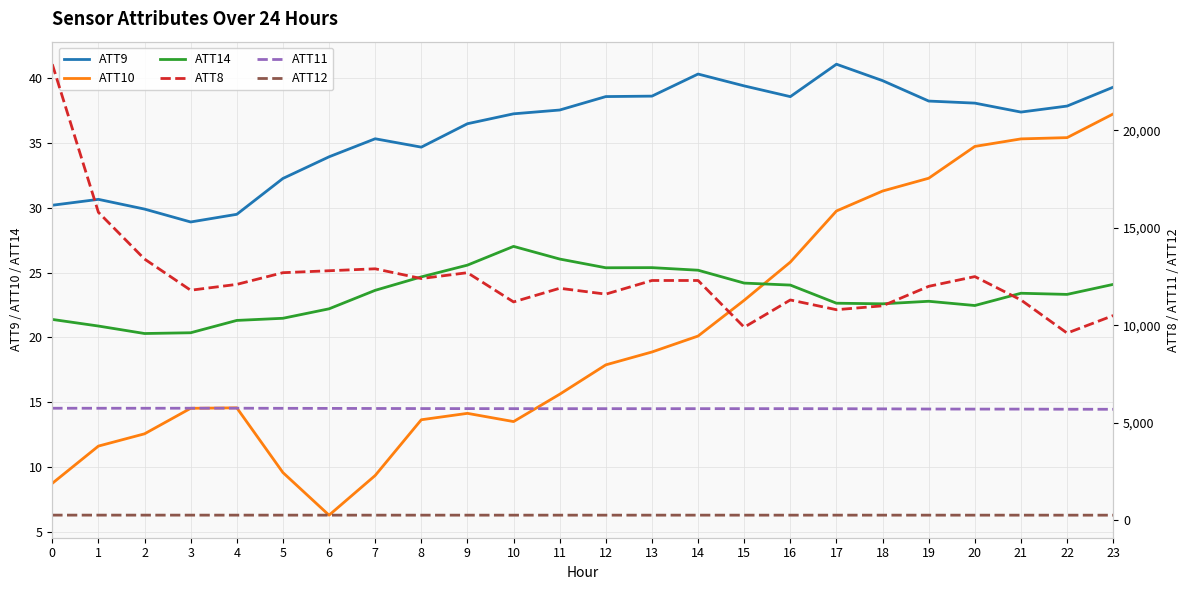

True or false: ATT12 has more than 1 interior local peaks.

True